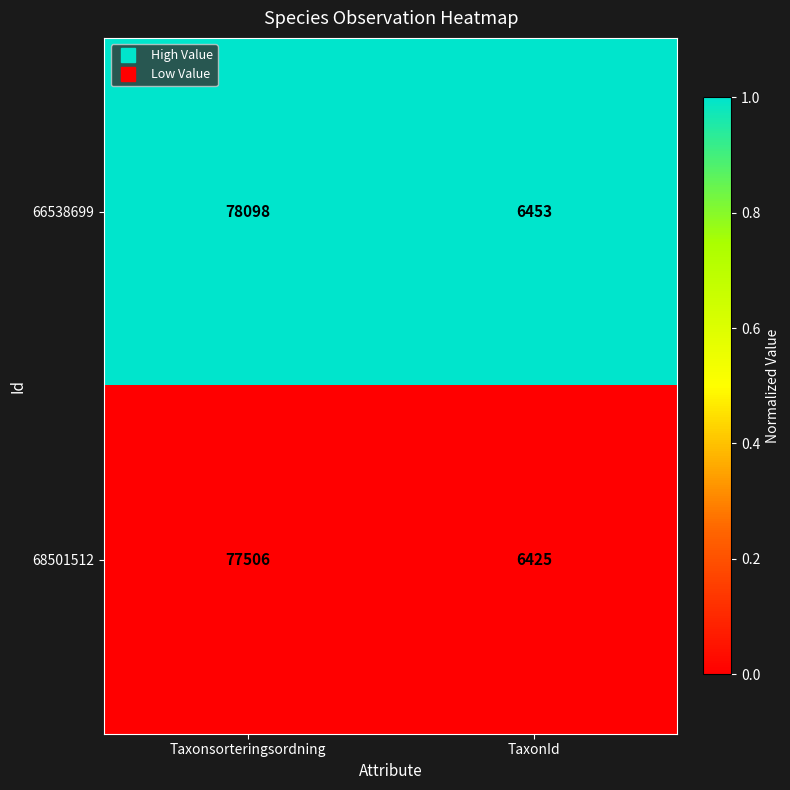

Rank the series at TaxonId from lowest to highest value.

68501512, 66538699